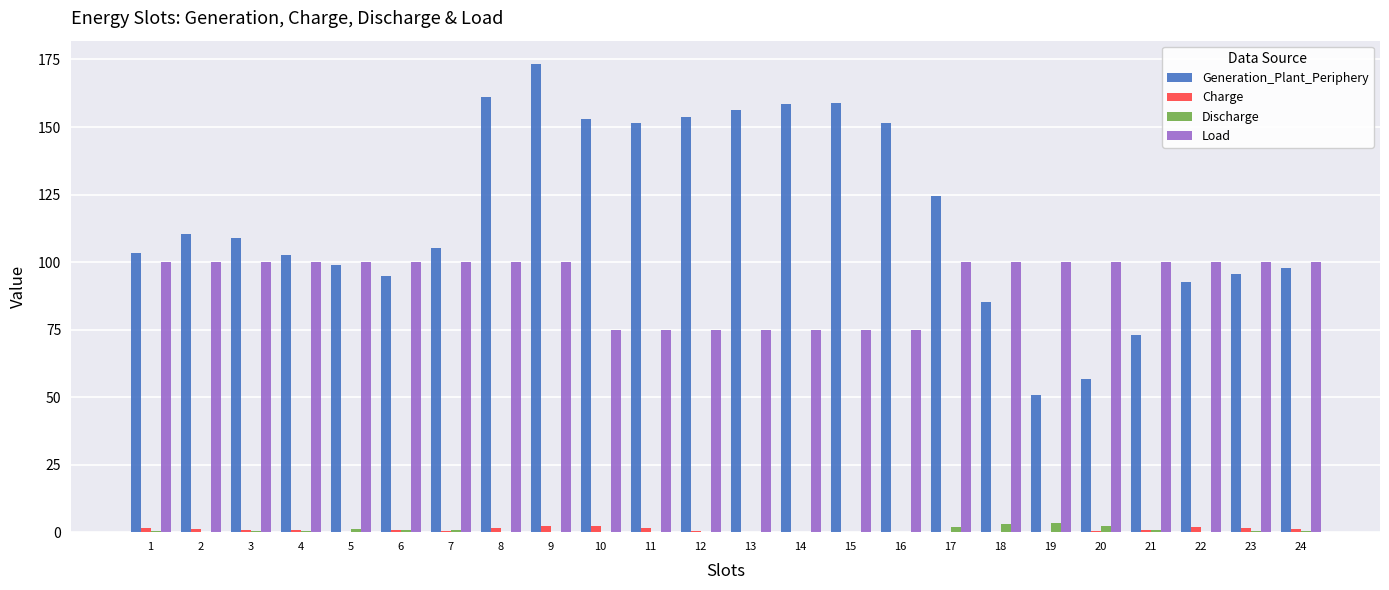

Is the value of Discharge at 7 greater than the value of Load at 3?

No